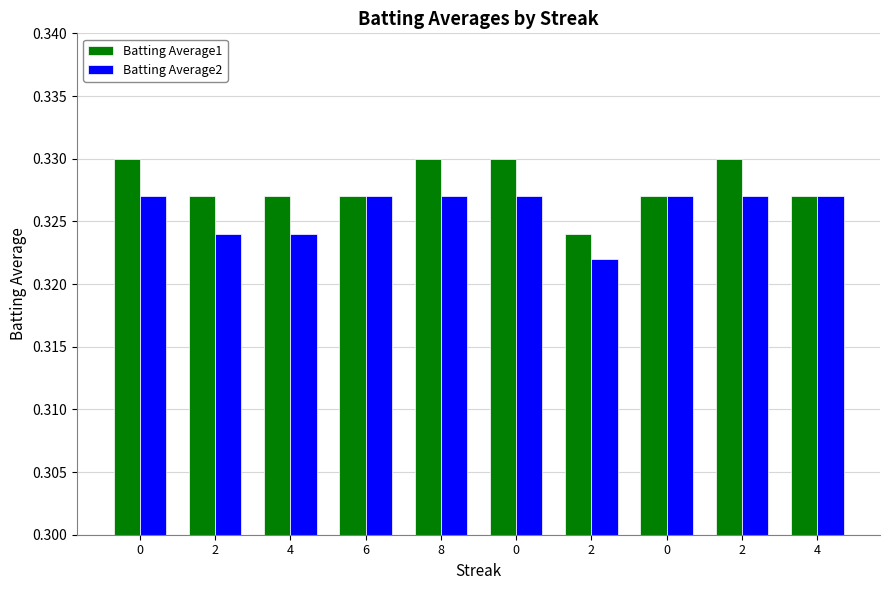

What are all the series names shown in the legend?

Batting Average1, Batting Average2